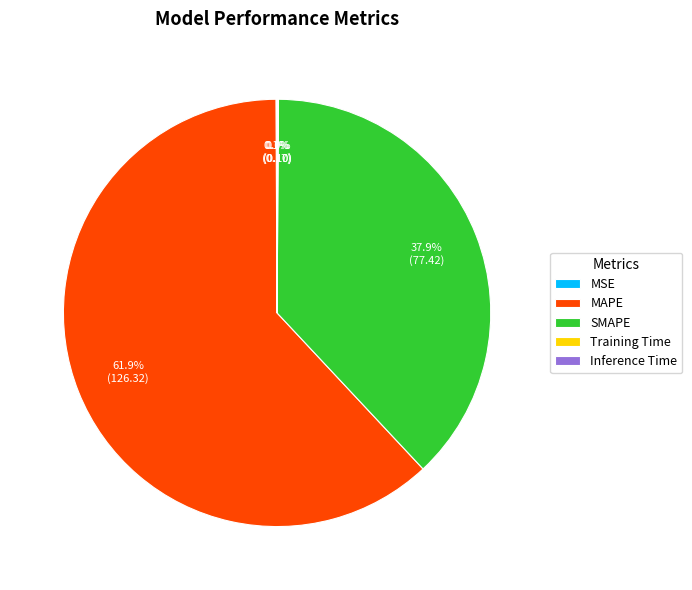

What is the ratio of the value at SMAPE to the value at MAPE?

0.6